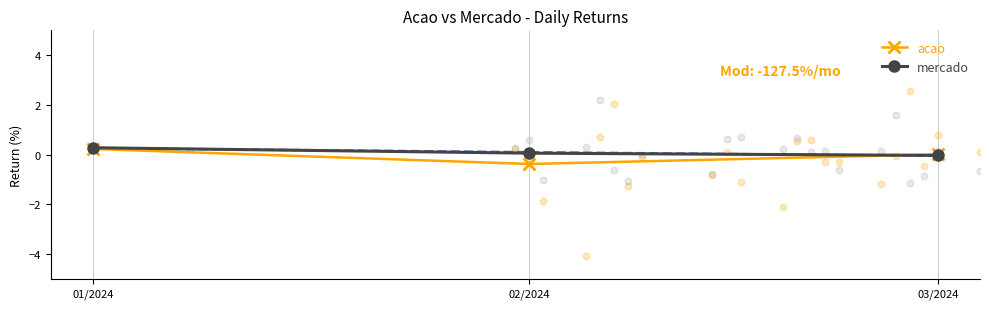

Is the value of mercado at 01/2024 greater than the value of acao at 02/2024?

Yes